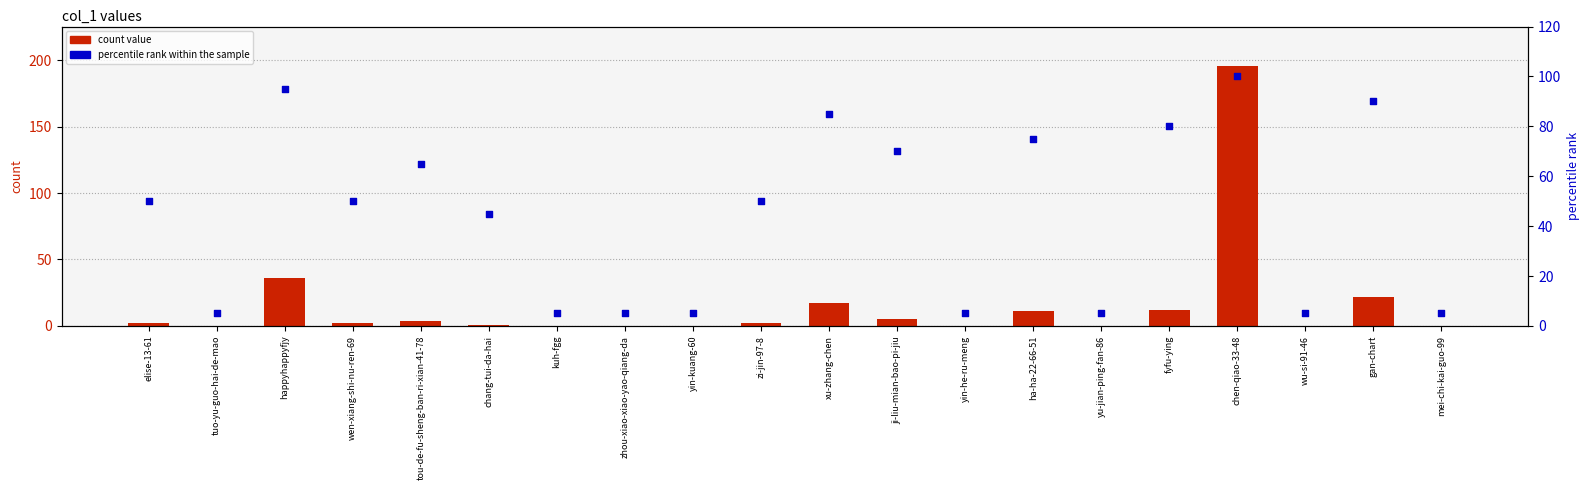

What are all the series names shown in the legend?

count value, percentile rank within the sample